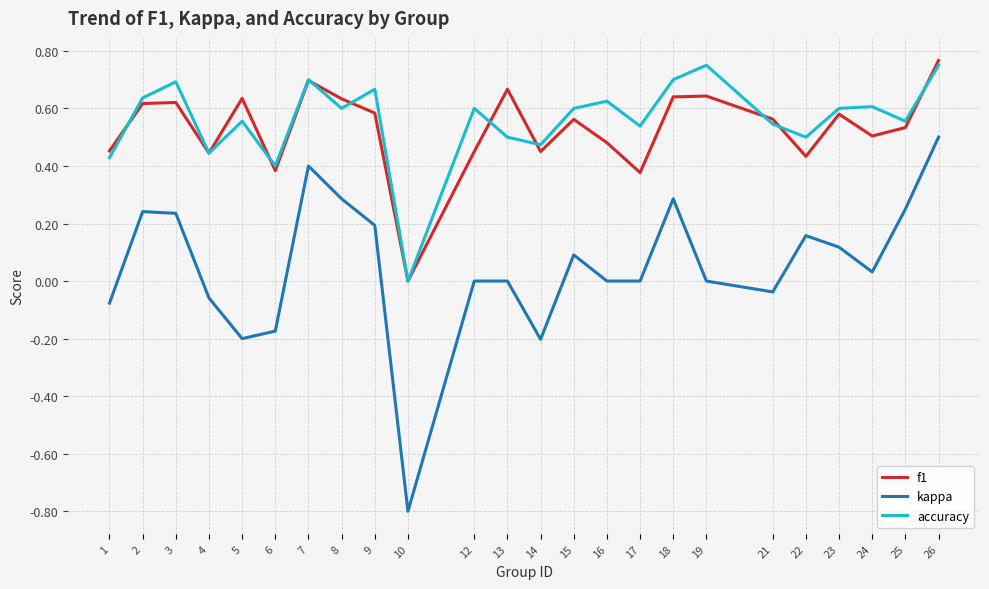

Count the number of data series in this chart.

3